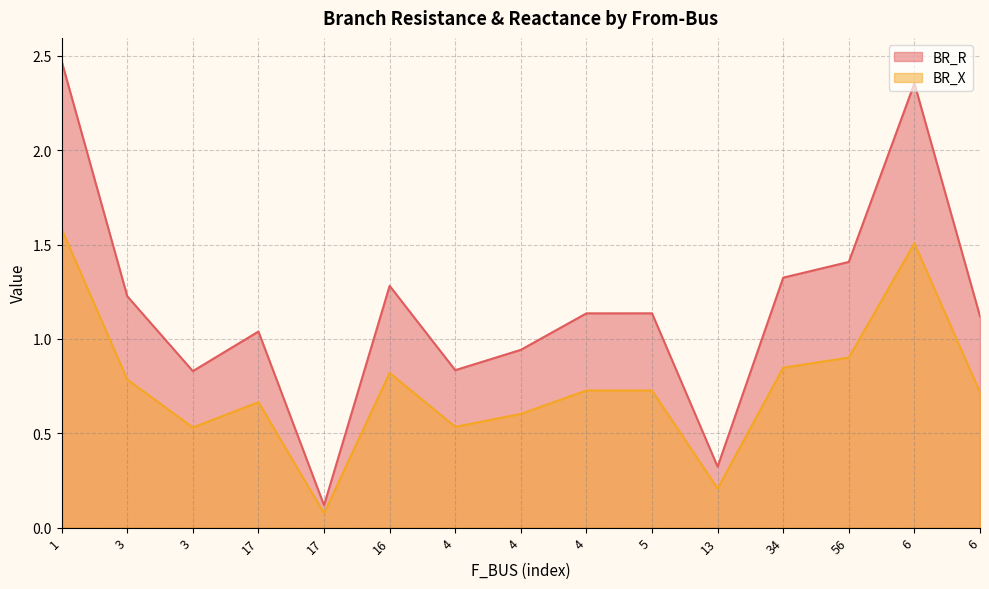

Which series changed the most between 17 and 6?

BR_R